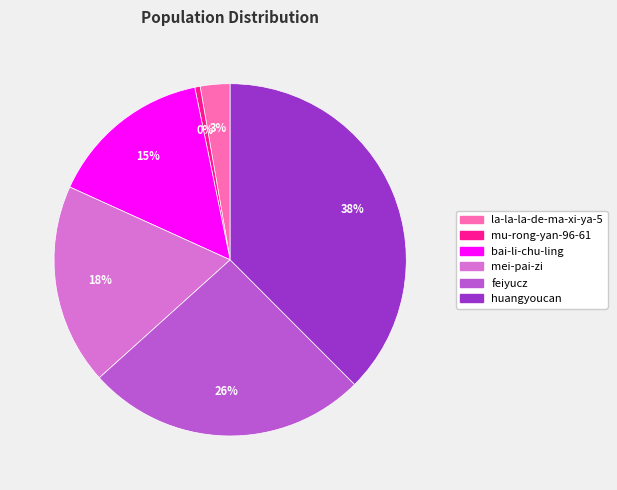

Is it true that mei-pai-zi is 29% of the pie?

False